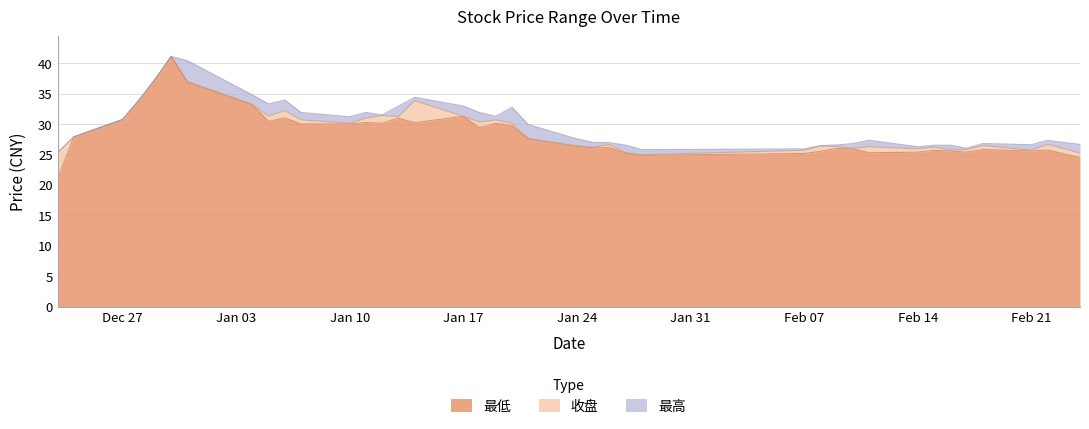

Rank the series at 2021-12-30 from lowest to highest value.

最低, 收盘, 最高